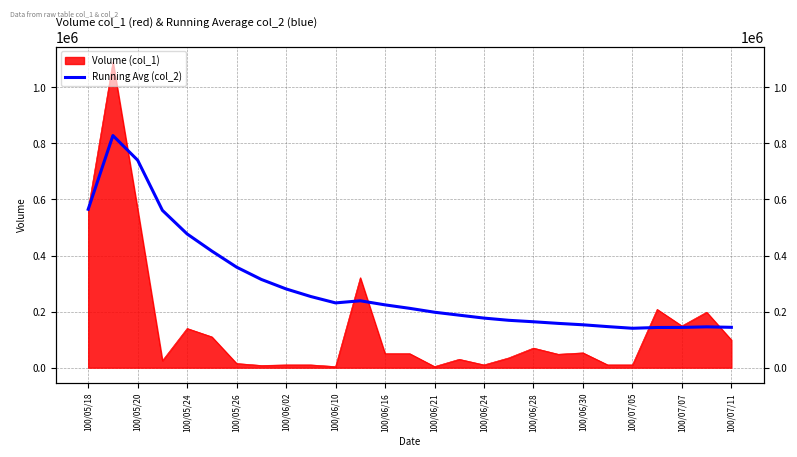

What is the change in value from 100/06/24 to 100/07/07?

-33282.4